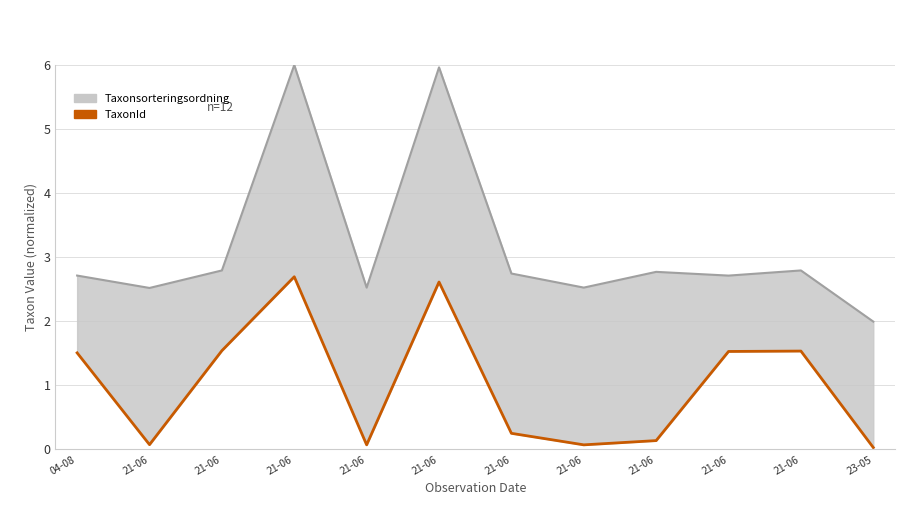

How many data points are less than 1?

6